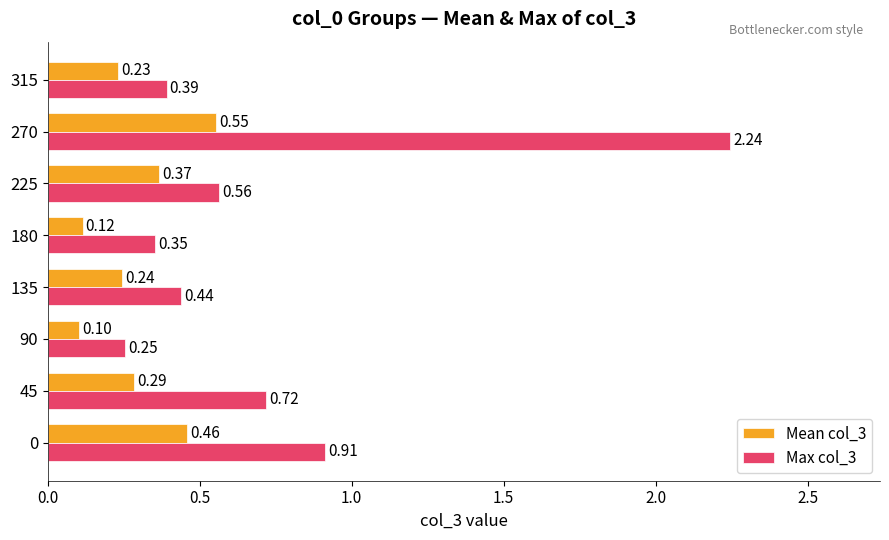

At which category is the sum across all series the highest?

270